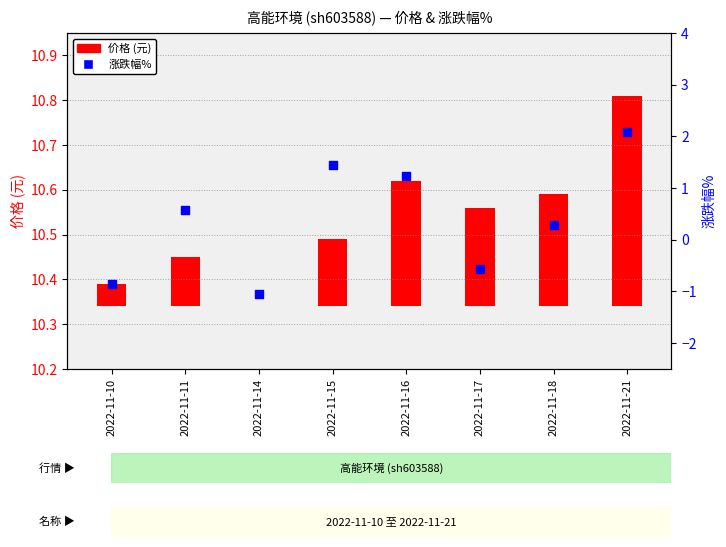

Which has a higher value, 2022-11-11 or 2022-11-16?

2022-11-16